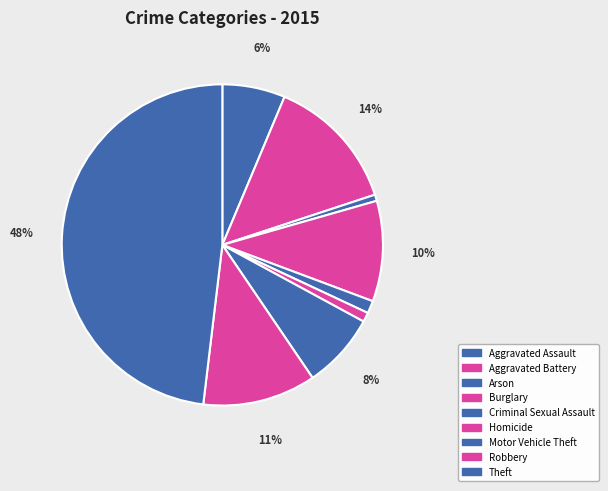

Is it true that Burglary is 10% of the pie?

True